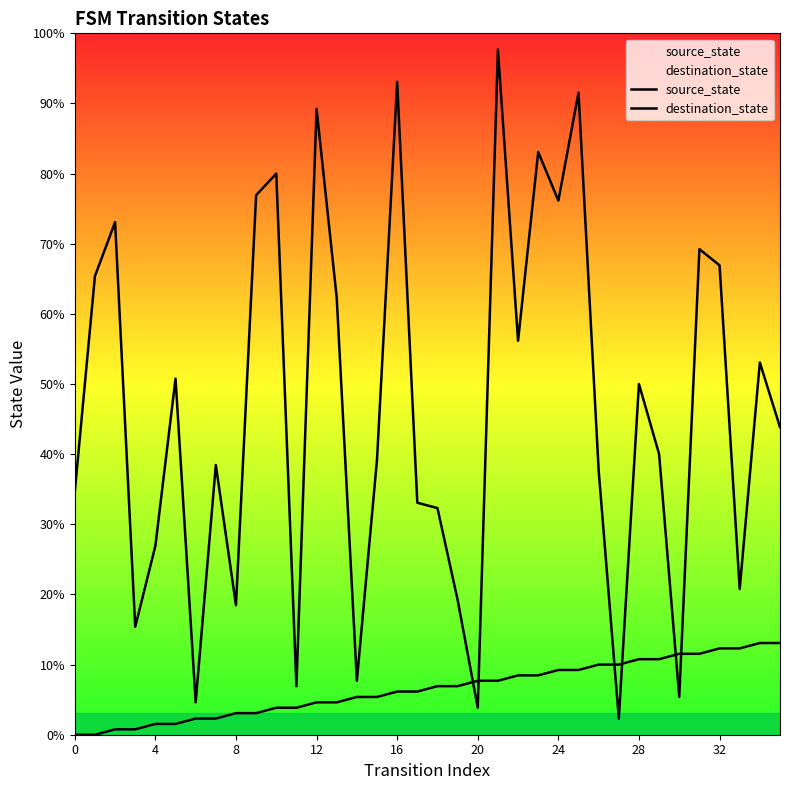

Rank the series by their maximum value, from lowest to highest.

source_state, destination_state